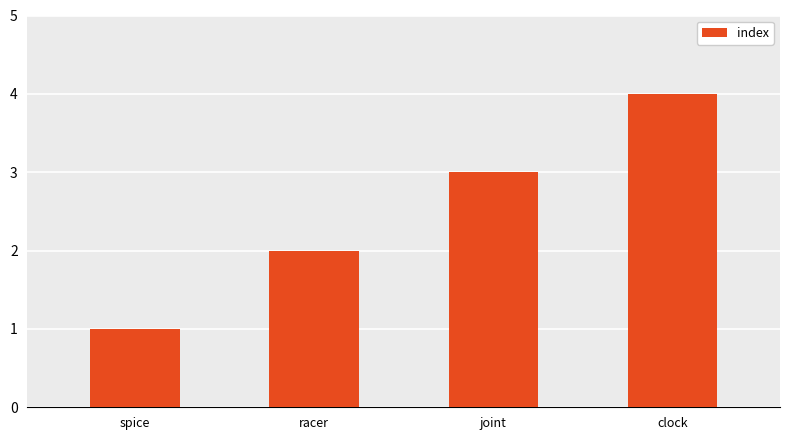

Approximately how many times larger is the value at spice compared to joint?

0.3